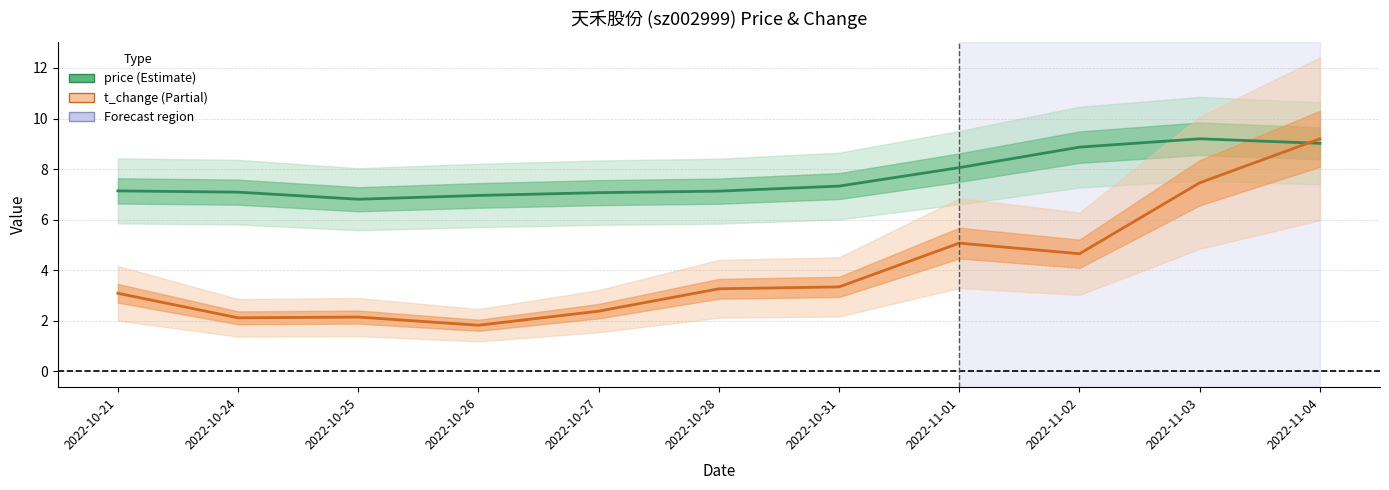

What is the sum of all price values?

84.7